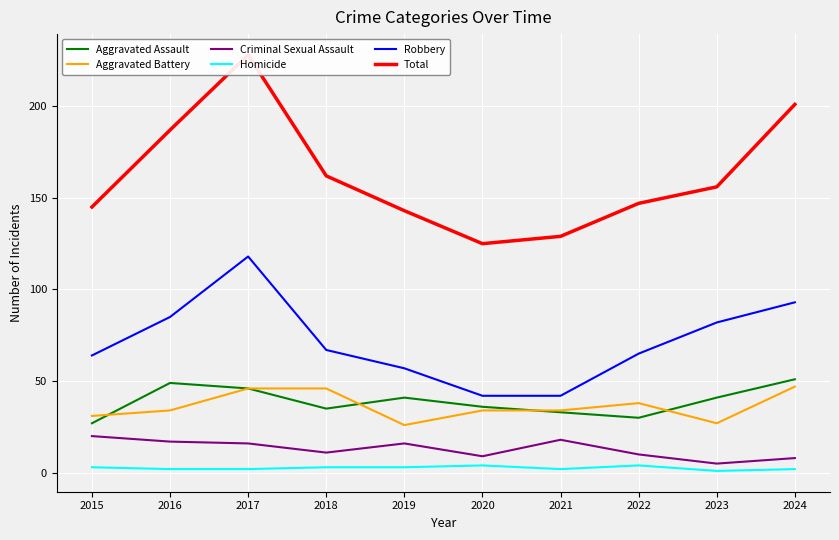

What is the difference between the second highest and minimum values in the Total series?

76